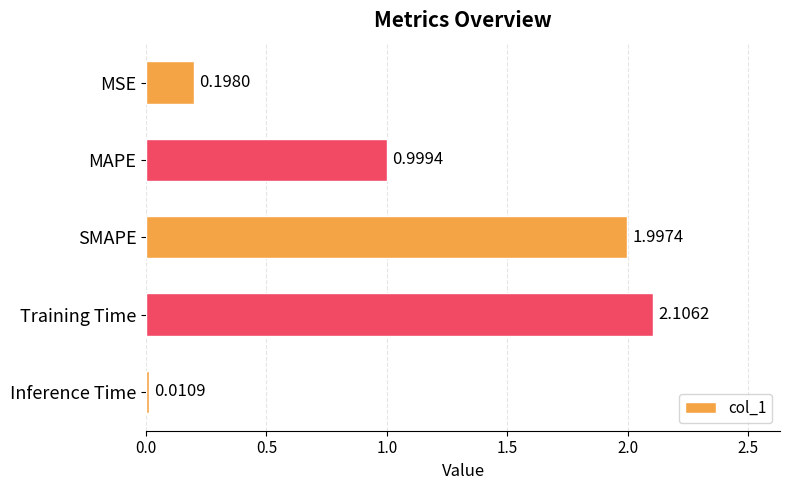

Count the number of data series in this chart.

1